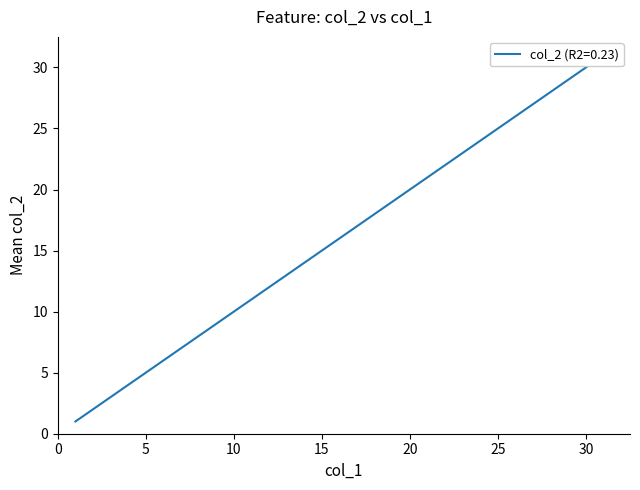

Reading left to right, list all the values displayed in this chart.

1	2	3	4	5	6	7	8	9	10	11	12	13	14	15	16	17	18	19	20	21	22	23	24	25	26	27	28	29	30	31